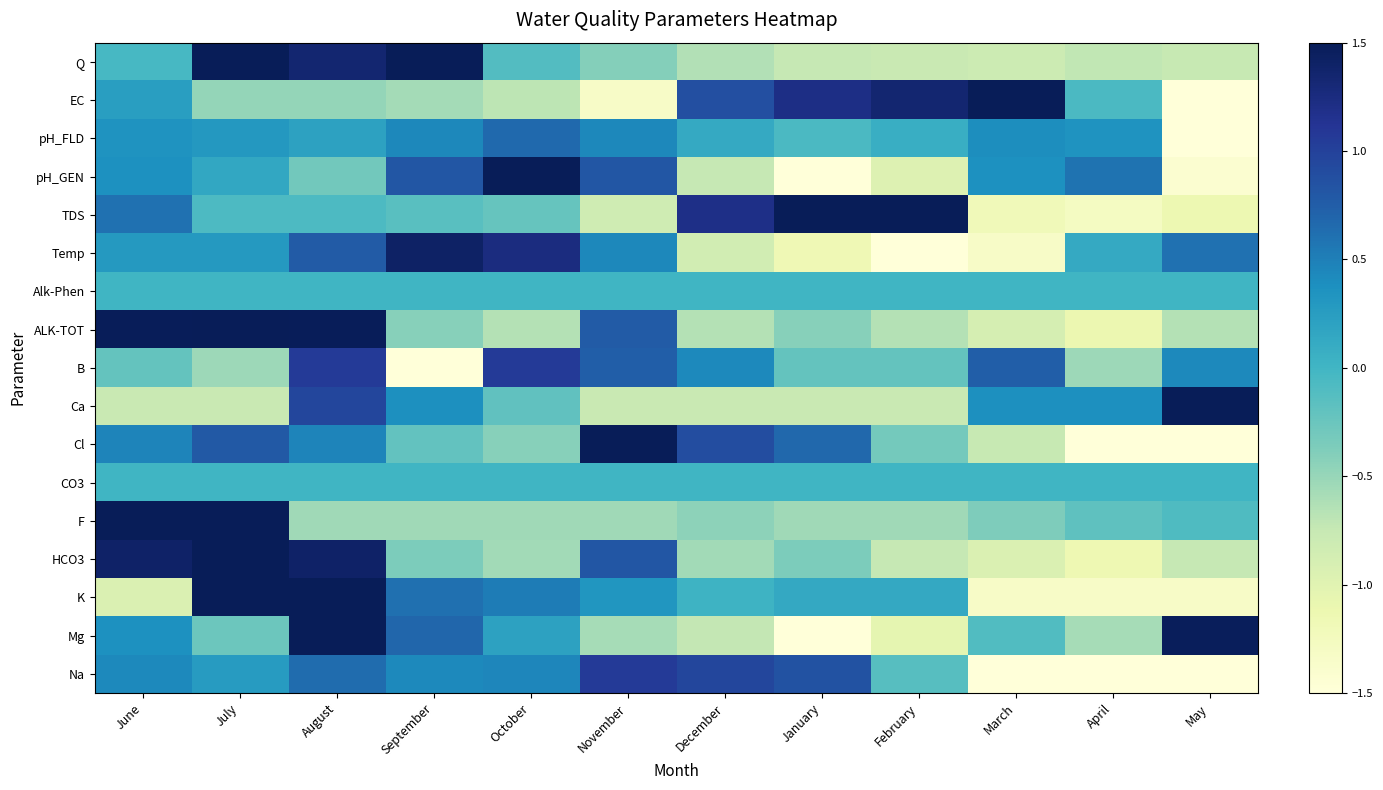

Reading left to right, transcribe all the data shown in this chart.

Q: June=-0.0	July=1.7	August=1.3	September=2.0	October=-0.1	November=-0.4	December=-0.6	January=-0.7	February=-0.8	March=-0.8	April=-0.7	May=-0.8
EC: June=0.2	July=-0.5	August=-0.5	September=-0.6	October=-0.7	November=-1.3	December=0.9	January=1.2	February=1.3	March=1.5	April=-0.1	May=-1.6
pH_FLD: June=0.3	July=0.3	August=0.2	September=0.4	October=0.7	November=0.4	December=0.1	January=-0.1	February=0.1	March=0.4	April=0.3	May=-3.3
pH_GEN: June=0.4	July=0.1	August=-0.3	September=0.8	October=1.9	November=0.8	December=-0.7	January=-1.6	February=-1.0	March=0.4	April=0.6	May=-1.4
TDS: June=0.6	July=-0.1	August=-0.1	September=-0.2	October=-0.2	November=-0.8	December=1.2	January=1.5	February=1.7	March=-1.2	April=-1.3	May=-1.1
Temp: June=0.3	July=0.3	August=0.8	September=1.4	October=1.2	November=0.4	December=-0.8	January=-1.2	February=-1.8	March=-1.3	April=0.1	May=0.6
Alk-Phen: June=0.0	July=0.0	August=0.0	September=0.0	October=0.0	November=0.0	December=0.0	January=0.0	February=0.0	March=0.0	April=0.0	May=0.0
ALK-TOT: June=1.5	July=1.7	August=1.5	September=-0.4	October=-0.7	November=0.8	December=-0.7	January=-0.4	February=-0.7	March=-0.9	April=-1.1	May=-0.7
B: June=-0.2	July=-0.5	August=1.1	September=-2.8	October=1.1	November=0.7	December=0.4	January=-0.2	February=-0.2	March=0.7	April=-0.5	May=0.4
Ca: June=-0.8	July=-0.8	August=1.0	September=0.4	October=-0.2	November=-0.8	December=-0.8	January=-0.8	February=-0.8	March=0.4	April=0.4	May=2.7
Cl: June=0.5	July=0.8	August=0.5	September=-0.2	October=-0.4	November=1.8	December=0.9	January=0.7	February=-0.3	March=-0.8	April=-1.7	May=-1.6
CO3: June=0.0	July=0.0	August=0.0	September=0.0	October=0.0	November=0.0	December=0.0	January=0.0	February=0.0	March=0.0	April=0.0	May=0.0
F: June=1.8	July=2.6	August=-0.5	September=-0.5	October=-0.5	November=-0.5	December=-0.5	January=-0.5	February=-0.5	March=-0.4	April=-0.2	May=-0.1
HCO3: June=1.4	July=1.8	August=1.4	September=-0.4	October=-0.6	November=0.8	December=-0.6	January=-0.4	February=-0.7	March=-0.9	April=-1.1	May=-0.7
K: June=-0.9	July=1.7	August=1.5	September=0.6	October=0.5	November=0.3	December=0.0	January=0.1	February=0.1	March=-1.3	April=-1.3	May=-1.3
Mg: June=0.4	July=-0.3	August=2.1	September=0.7	October=0.2	November=-0.6	December=-0.7	January=-1.5	February=-1.1	March=-0.1	April=-0.6	May=1.5
Na: June=0.4	July=0.3	August=0.6	September=0.4	October=0.5	November=1.1	December=1.0	January=0.8	February=-0.1	March=-1.7	April=-1.7	May=-1.7